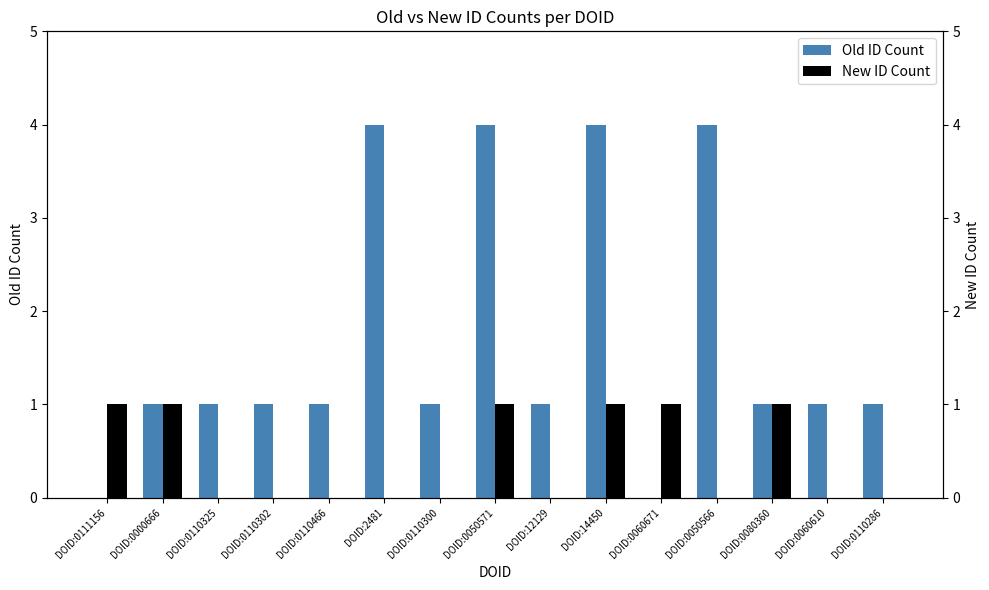

What are all the series names shown in the legend?

Old ID Count, New ID Count